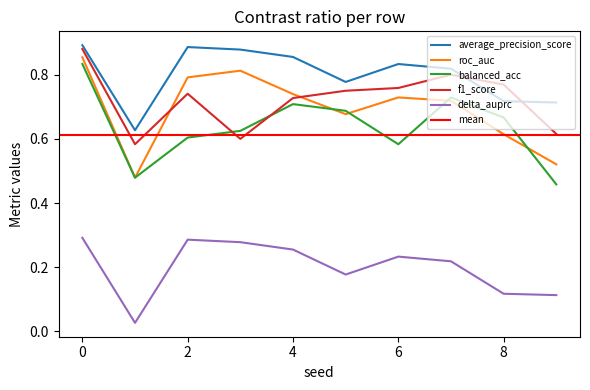

What is the spread (max minus min) of values at 8?

0.7